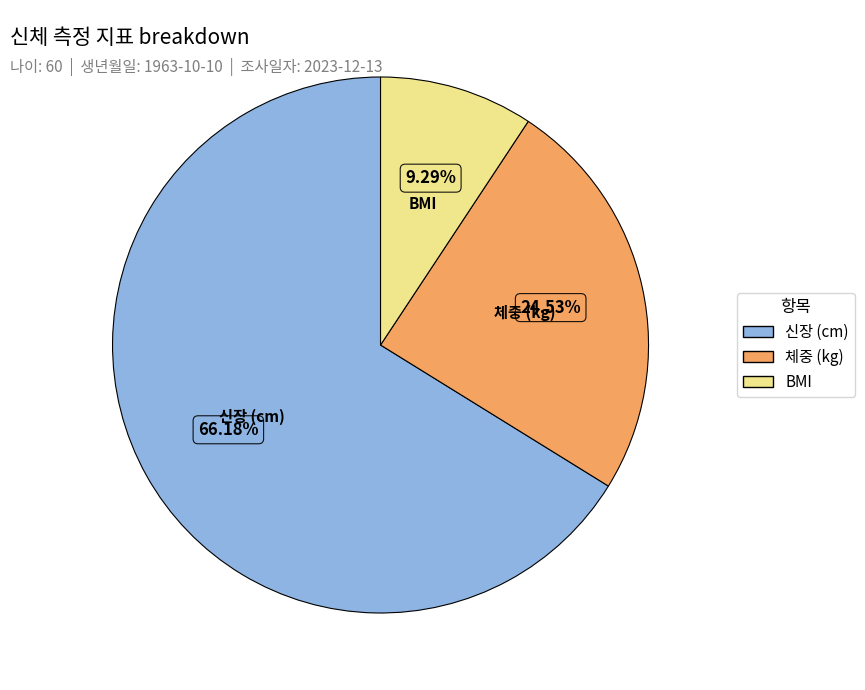

Does any single category account for the majority?

Yes